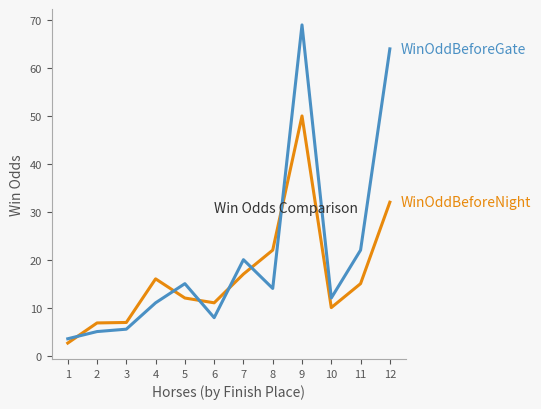

At which category is the sum across all series the highest?

9